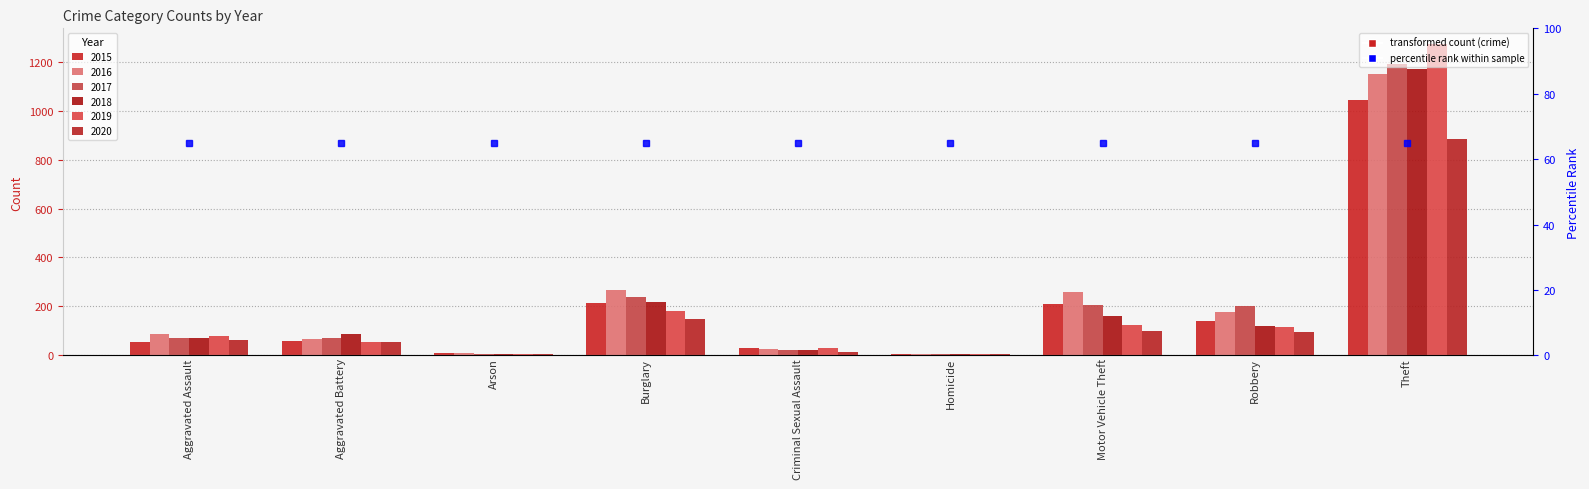

Is the value of 2017 at Robbery greater than the value of 2016 at Aggravated Battery?

Yes